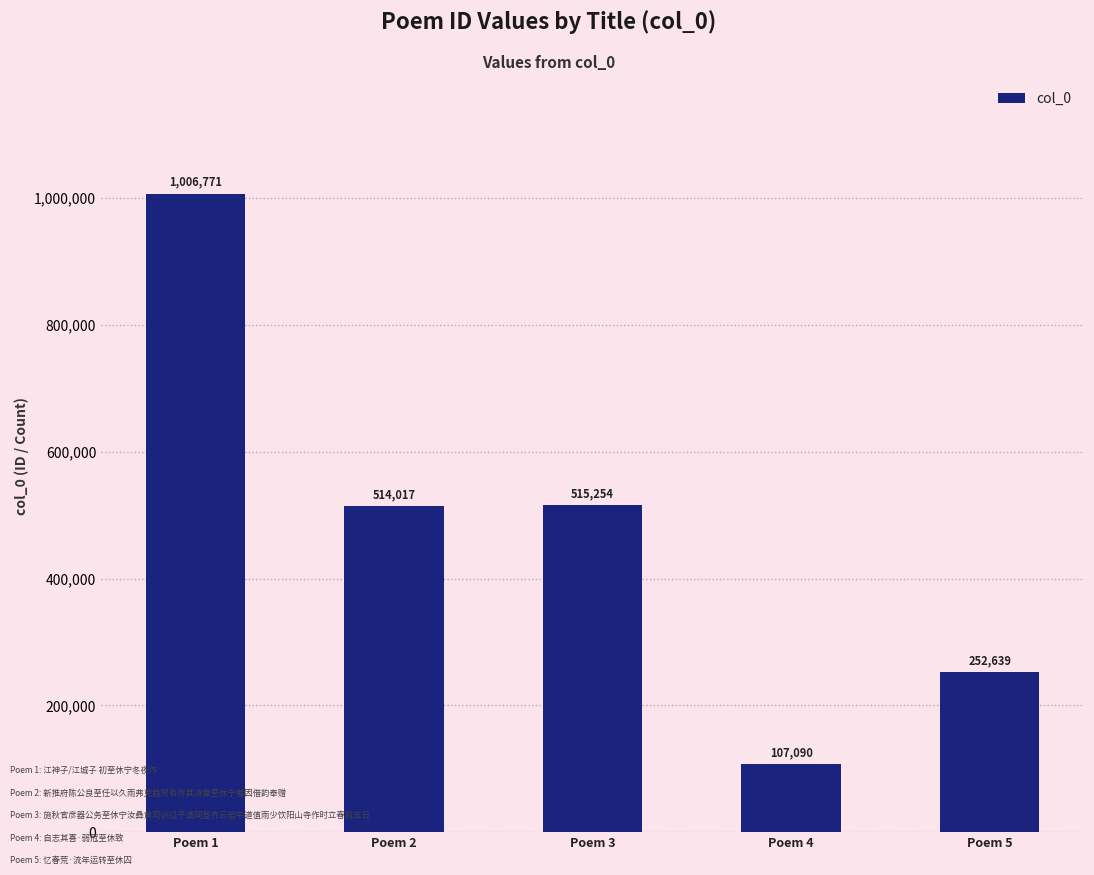

Approximately how many times larger is the value at Poem 5 compared to Poem 4?

2.4